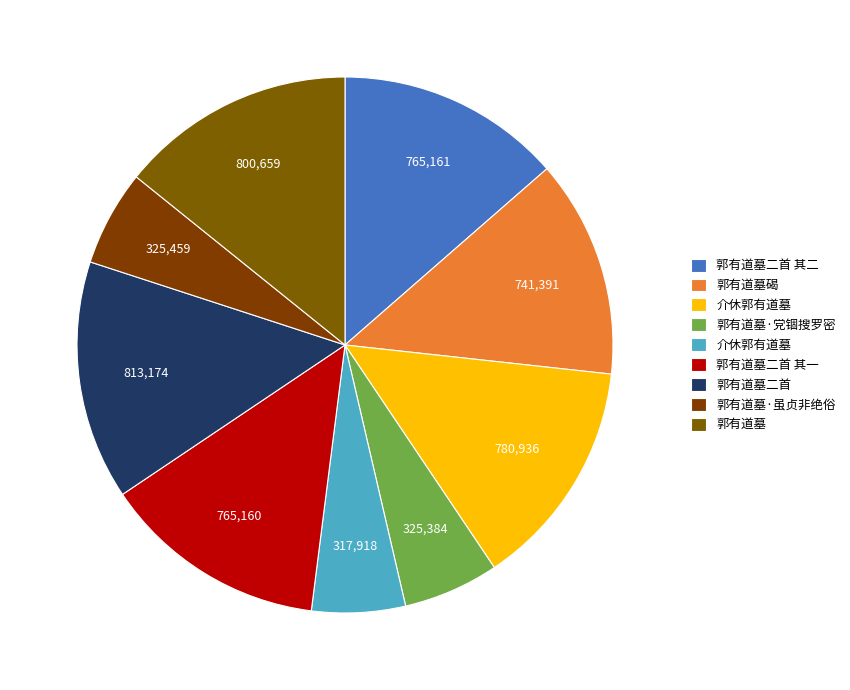

Which category has the smallest portion of the pie?

介休郭有道墓